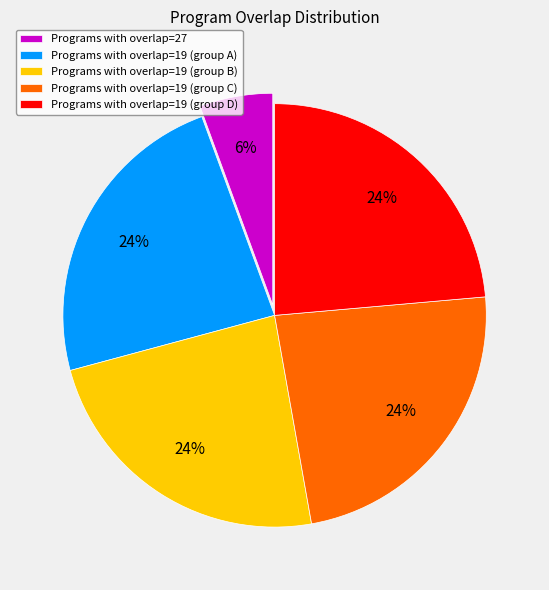

Does any single category account for the majority?

No